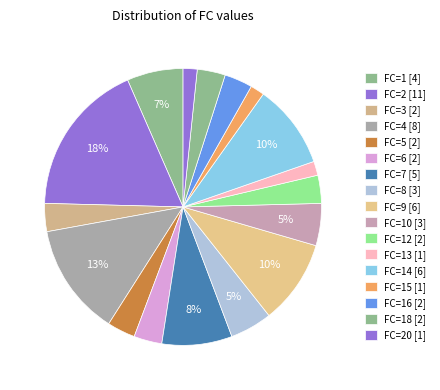

Is there any slice that represents more than half of the pie?

No